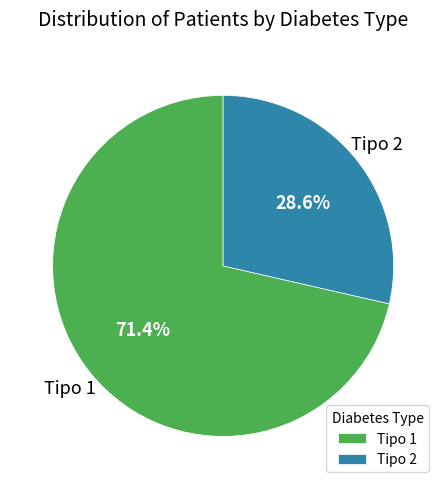

To the nearest percent, what percentage of the pie is Tipo 2?

29%